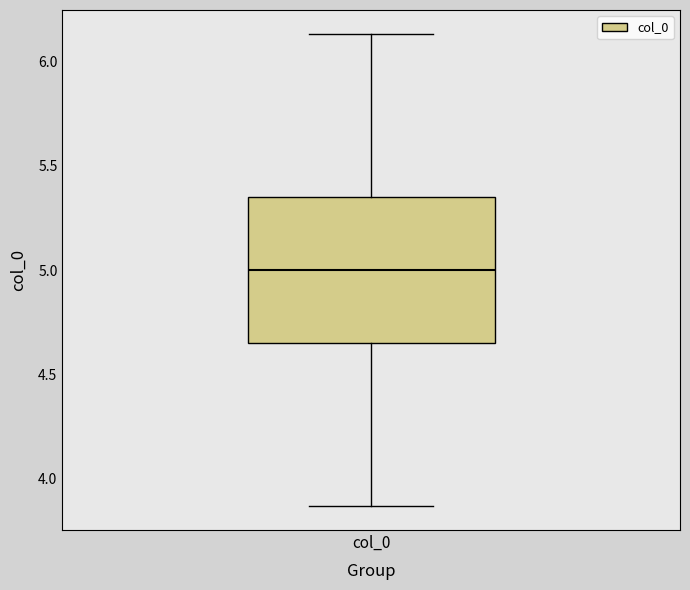

Read this box plot against the y-axis: the position of the median line, the range covered by the box, and the ends of both whiskers. The values are not printed on the chart, so give them approximately, as read against the axis.

median 5.00, box 4.65 to 5.35, whiskers 3.85 to 6.15